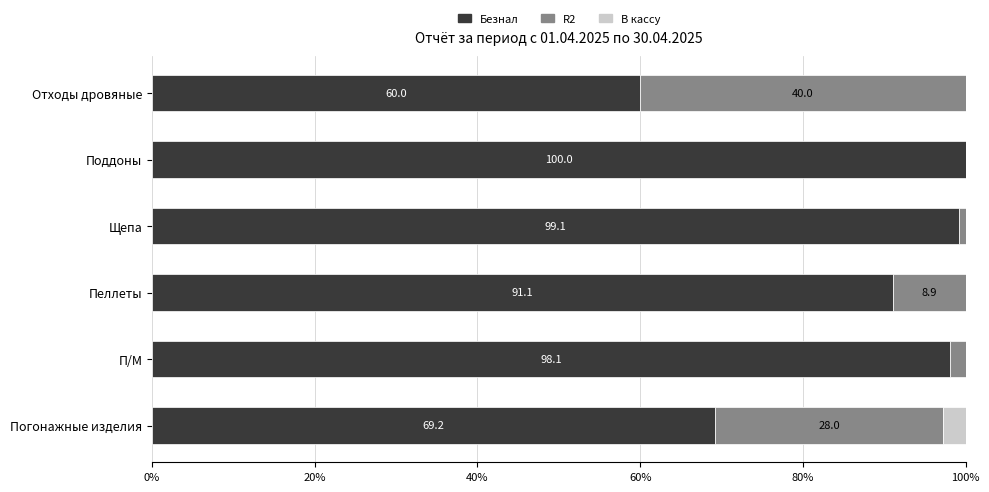

Where is Безнал nearest to the value 80?

Погонажные изделия